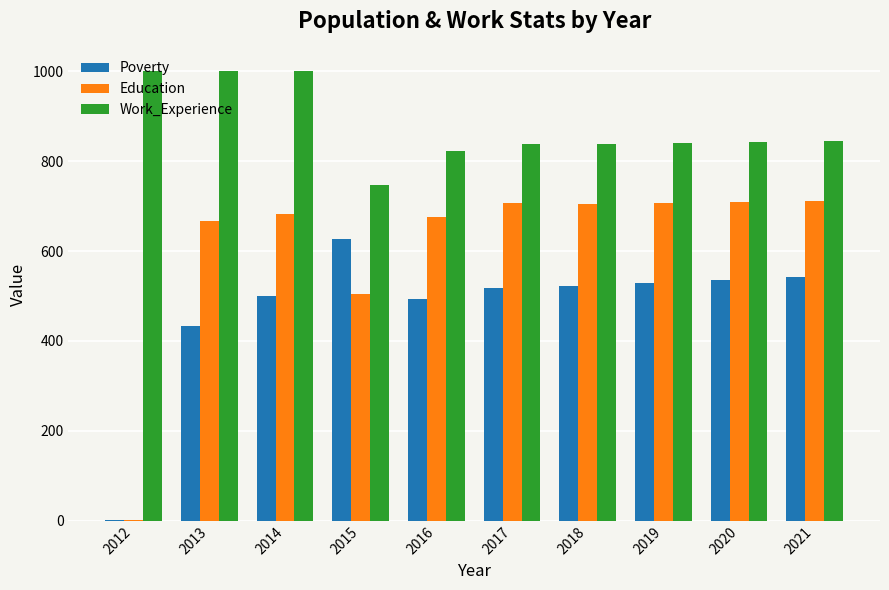

How many distinct data groups are displayed?

3